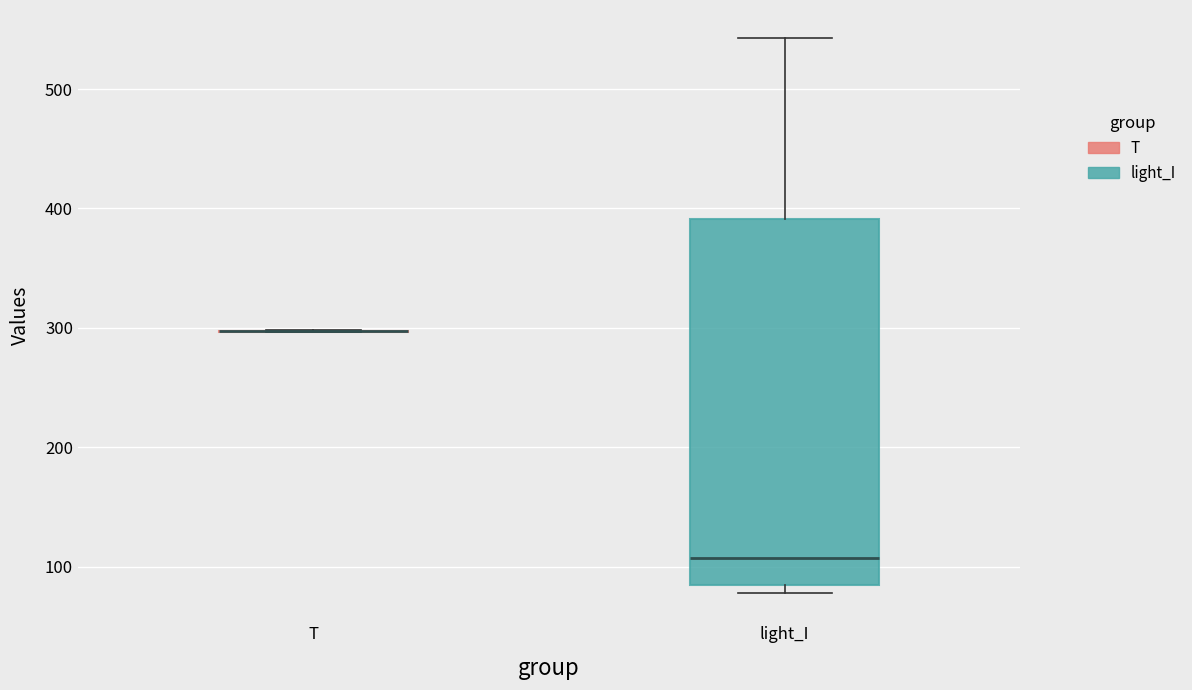

Reading left to right, transcribe this box plot: for each box, give where its median line is, the range the box spans, and where its two whiskers end, as read against the y-axis. The values are not printed on the chart, so give them approximately, as read against the axis.

T: box collapsed to a line at 300, whiskers 300 to 300
light_I: median 110, box 80 to 390, whiskers 80 (just below the box's lower edge) to 540